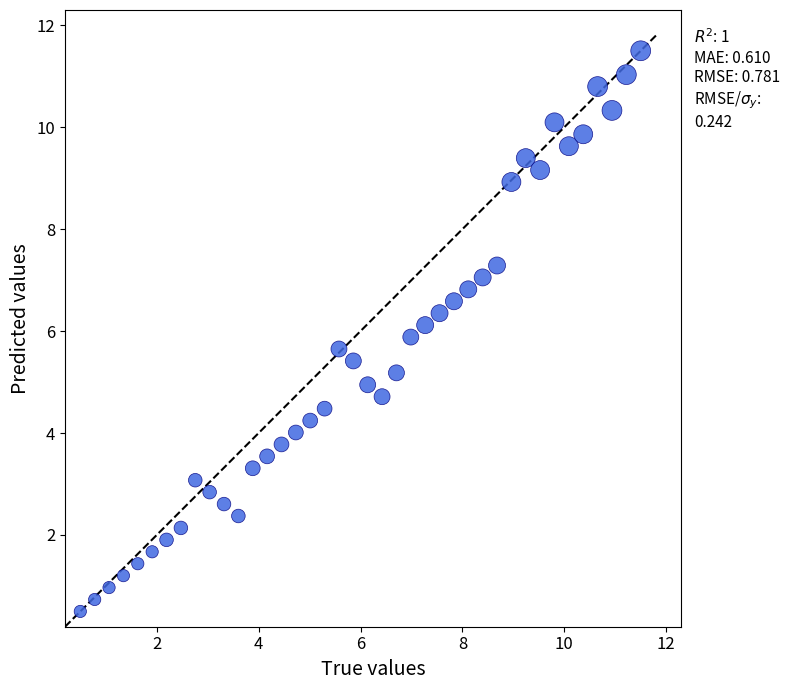

What is the range of Y values (max minus min)?

11.0